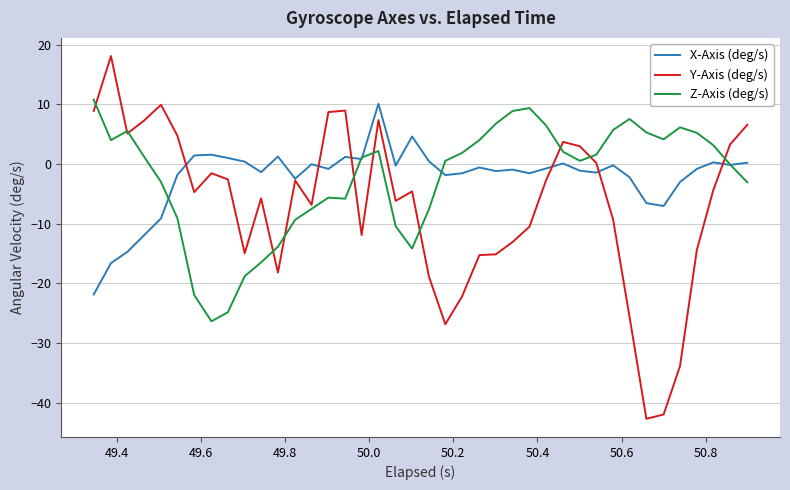

What is the difference between the maximum and minimum values in the X-Axis (deg/s) series?

32.0